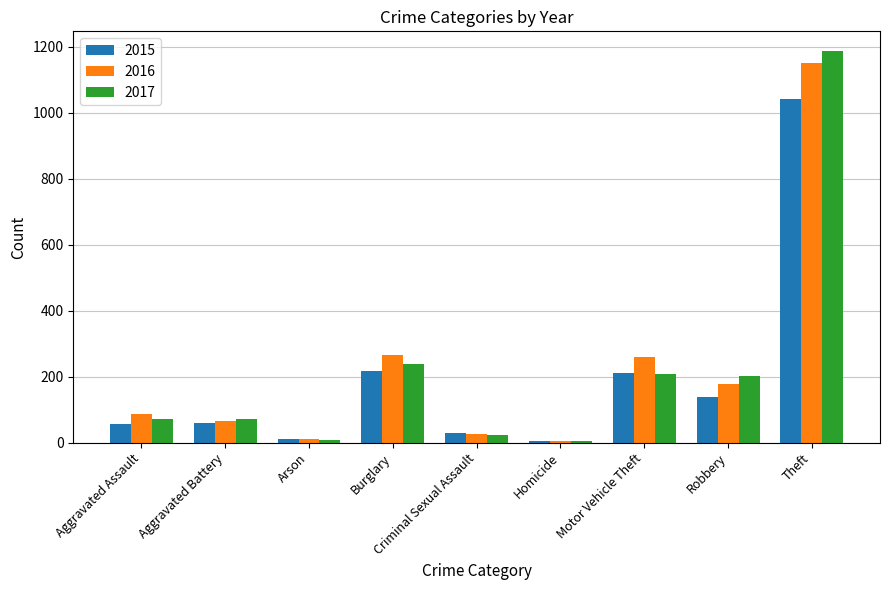

The value of 2017 at Robbery is 202. True or false?

True